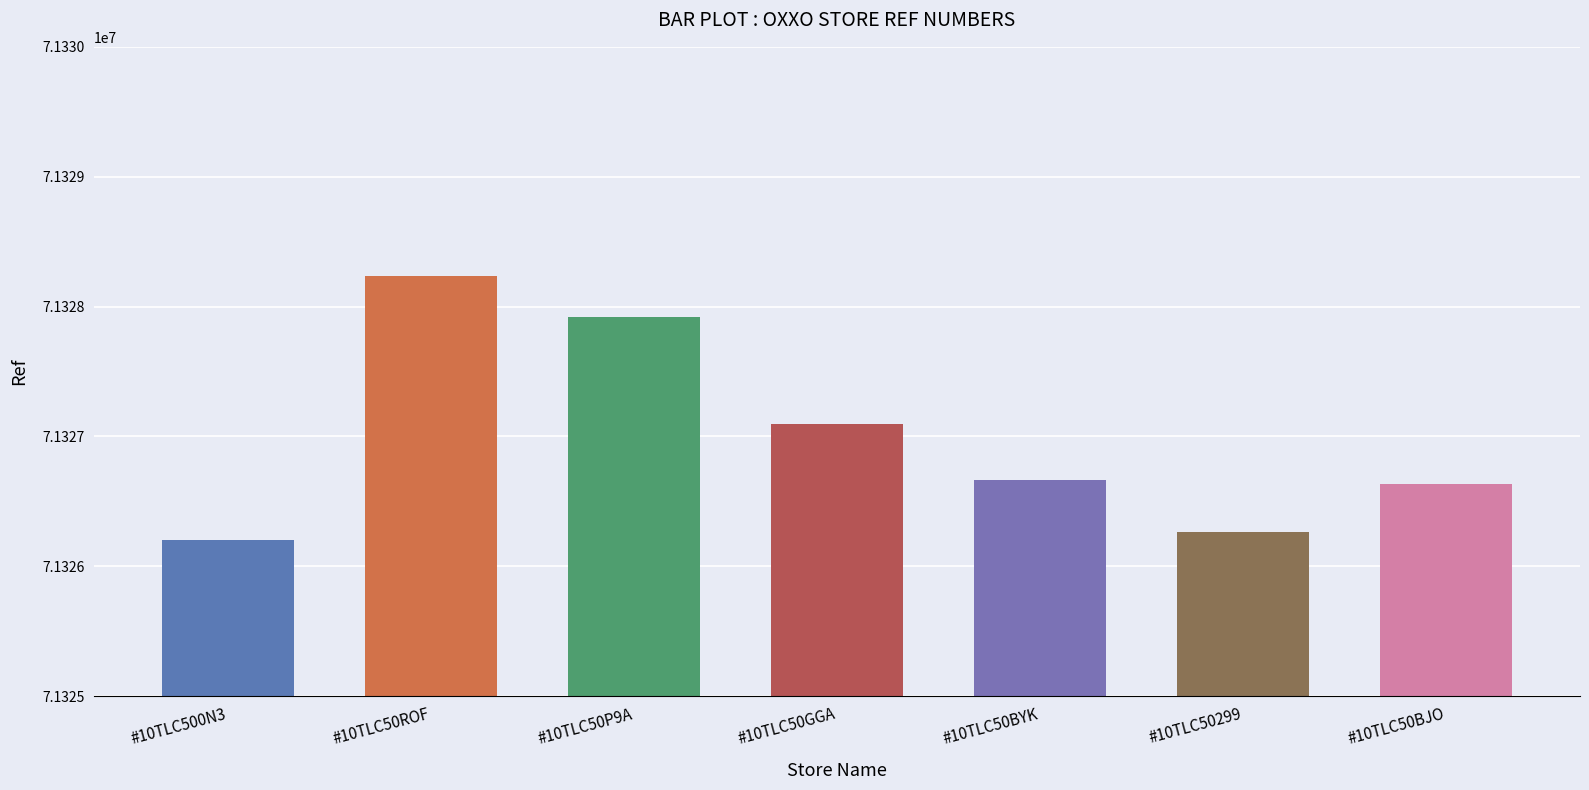

Approximately how many times larger is the value at #10TLC50BYK compared to #10TLC50P9A?

1.0